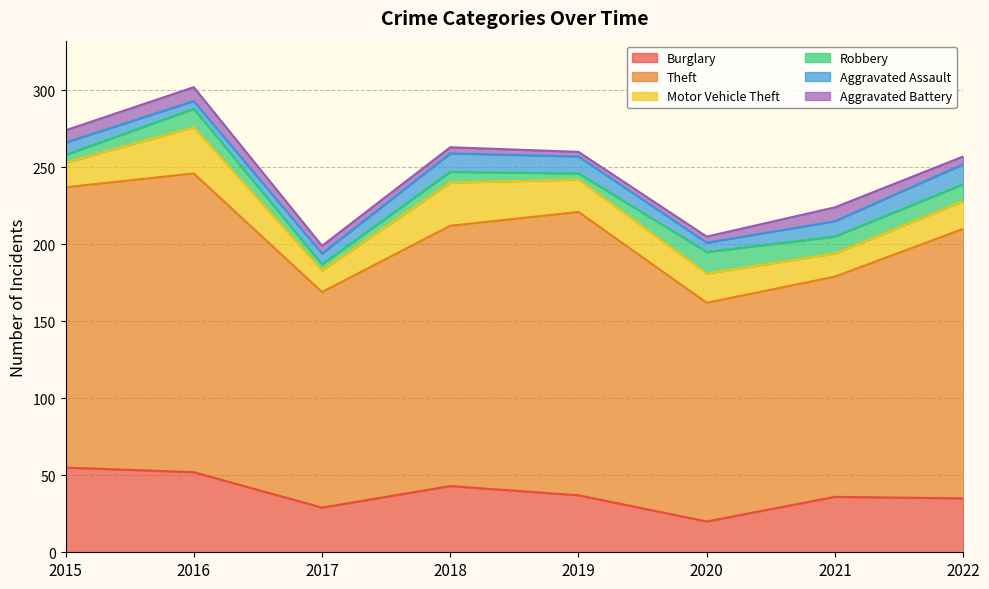

True or false: Robbery and Motor Vehicle Theft cross at least once.

False